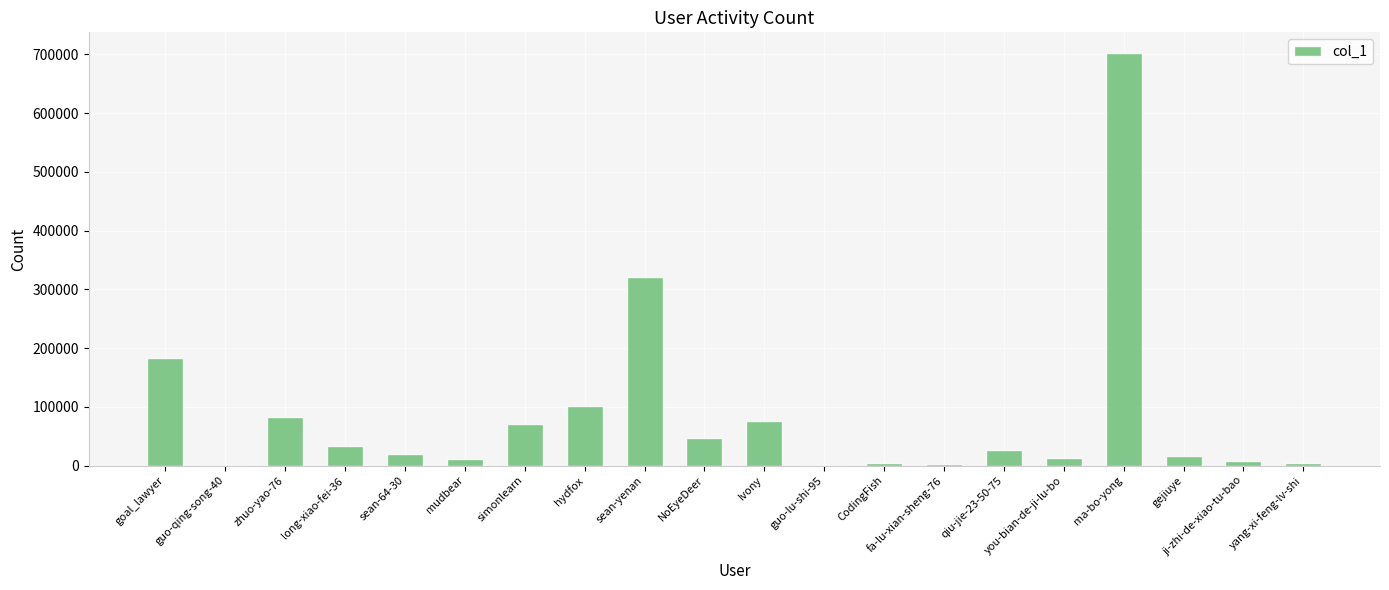

What is the difference between the values at ma-bo-yong and goal_lawyer?

519970